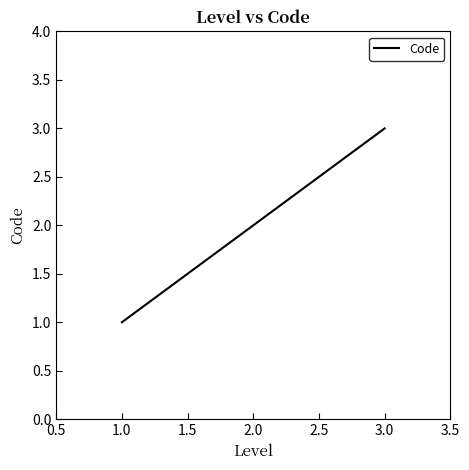

How many values are between 1 and 3?

3